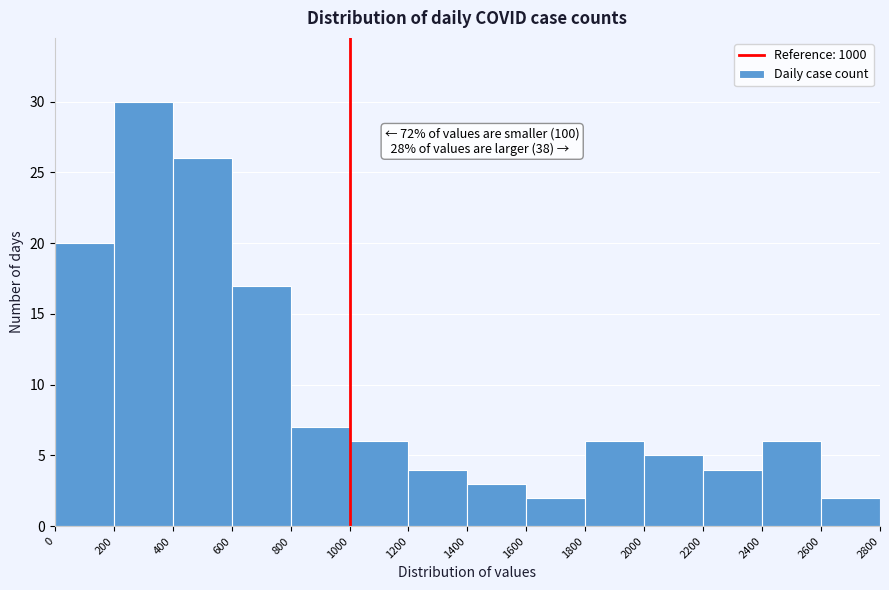

Over which range of the x-axis is the bar tallest?

200 to 400